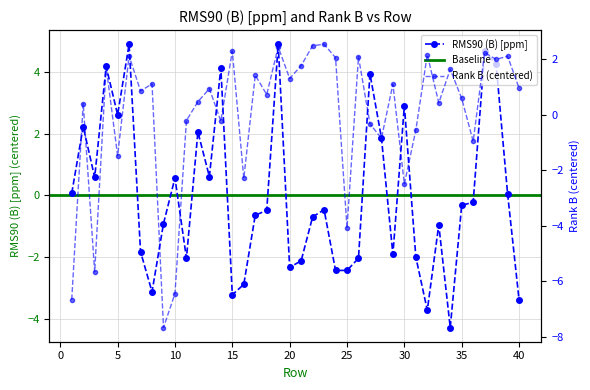

How many data points in RMS90 (B) [ppm] are less than 0?

23